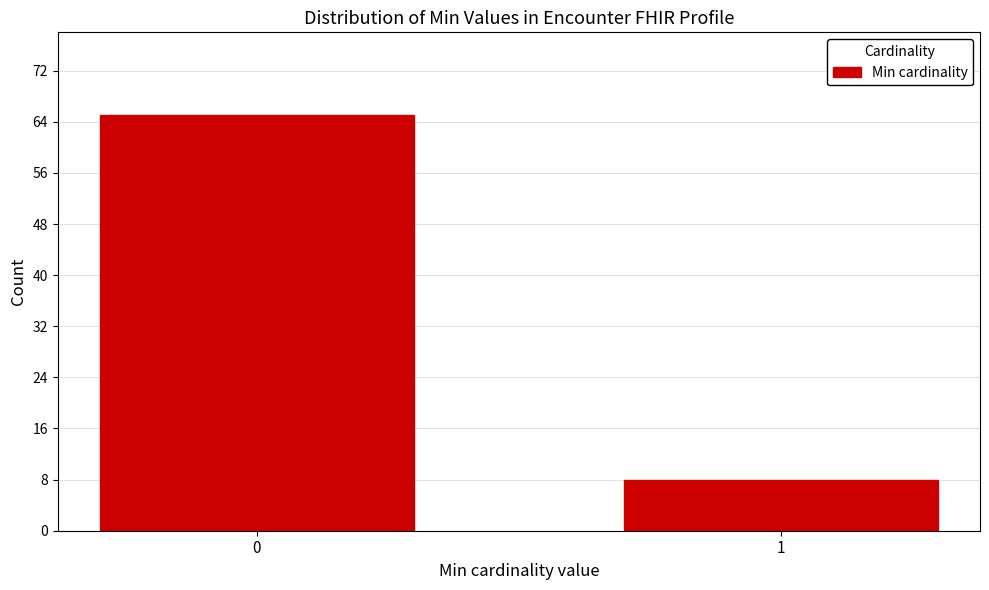

Reading left to right, transcribe all the data shown in this chart.

0=65	1=8